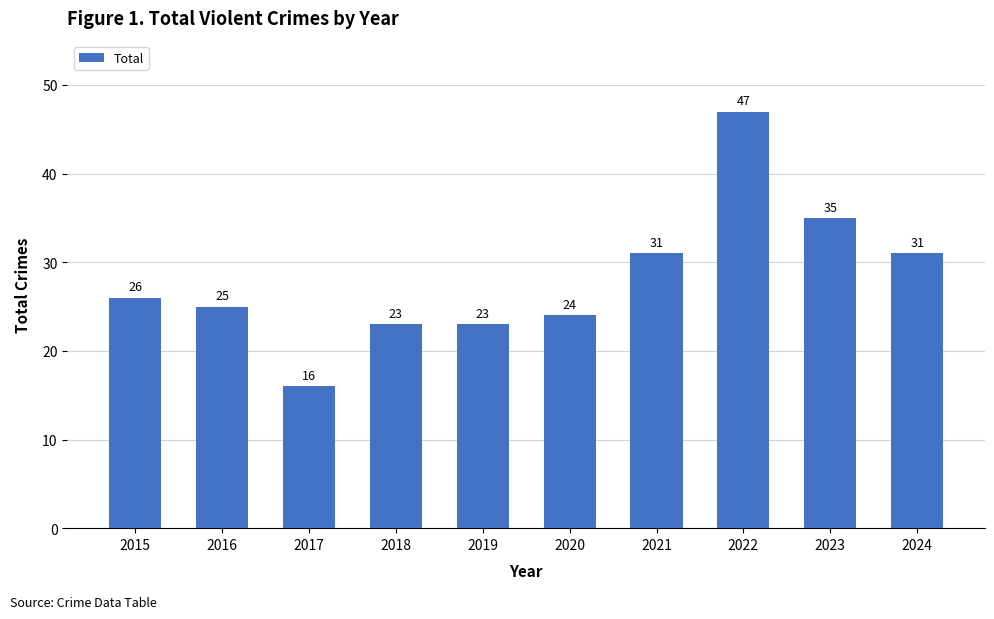

Reading left to right, extract all data points from this chart.

26	25	16	23	23	24	31	47	35	31